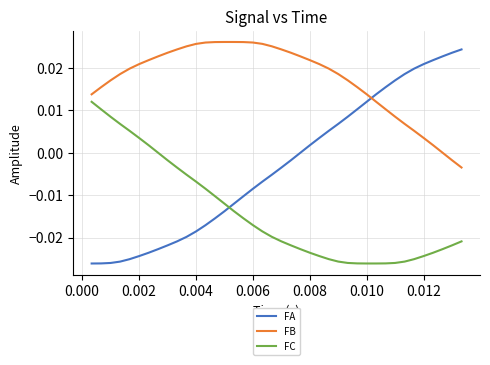

True or false: FB has more than 0 points higher than both neighbors.

True